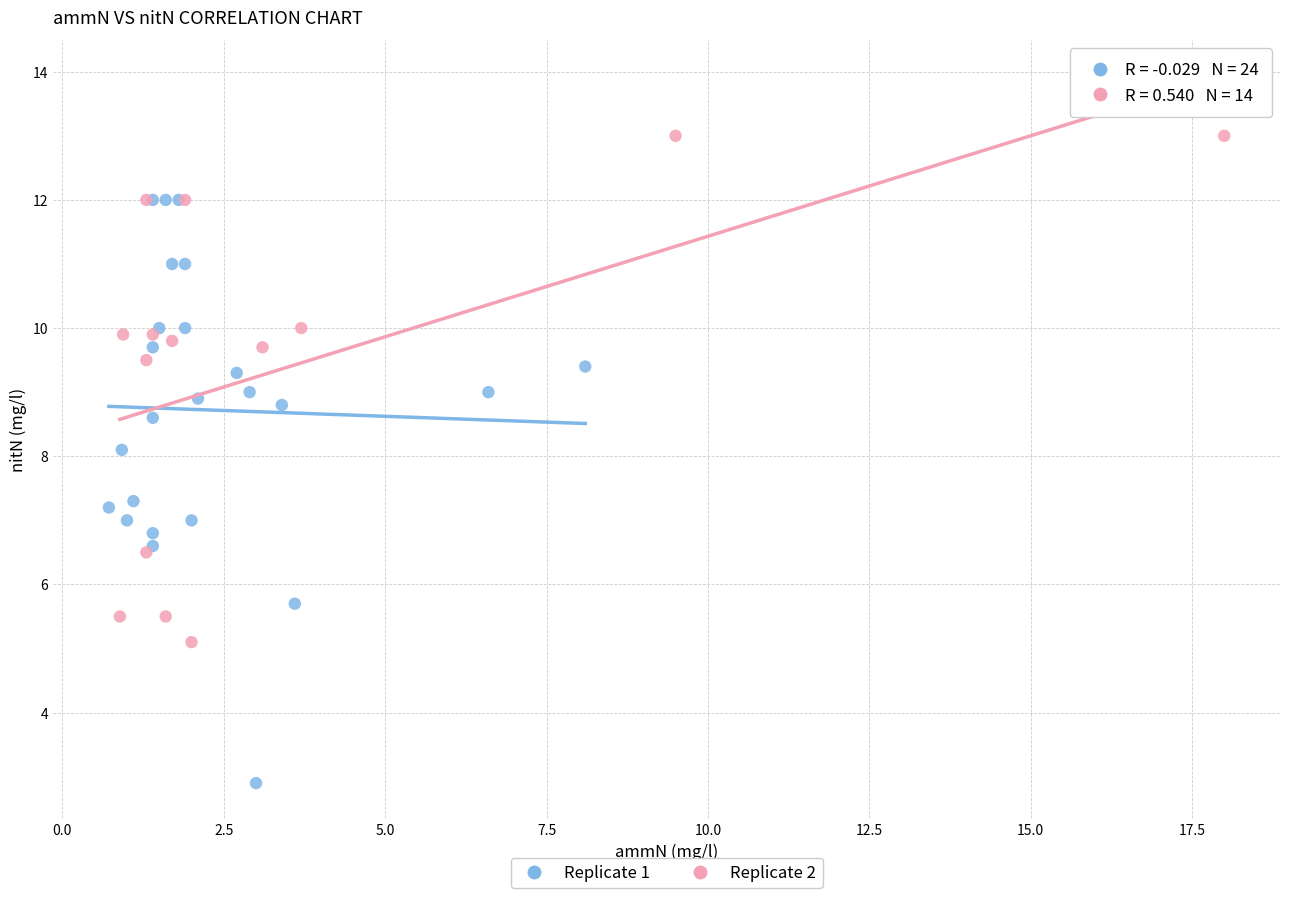

What are all the series names shown in the legend?

Replicate 1, Replicate 2